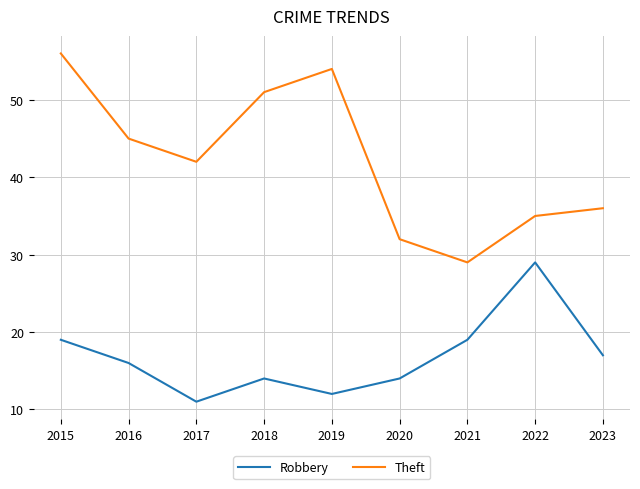

How many series are shown in this chart?

2